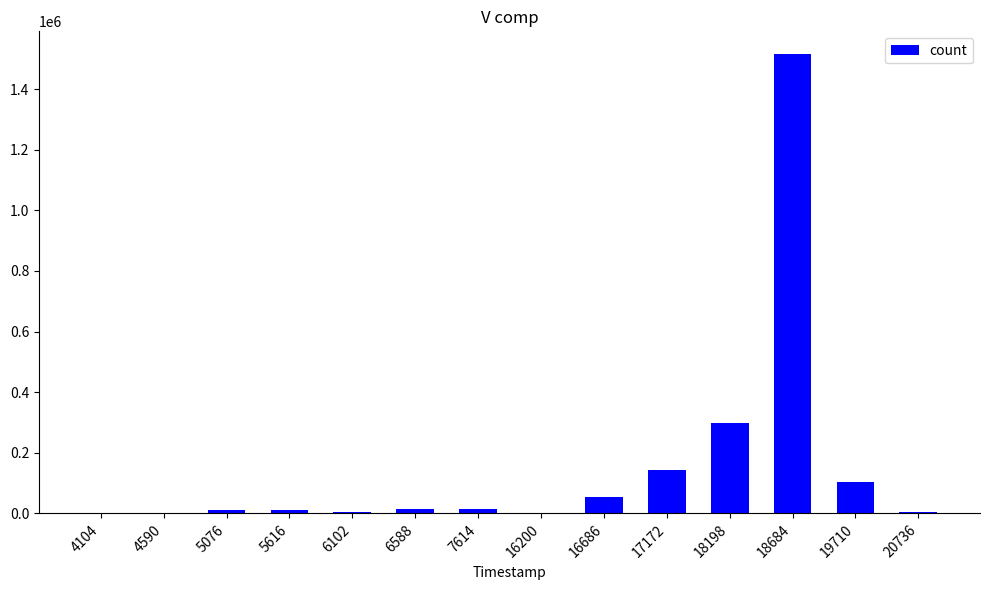

What is the sum of all values?

2179746